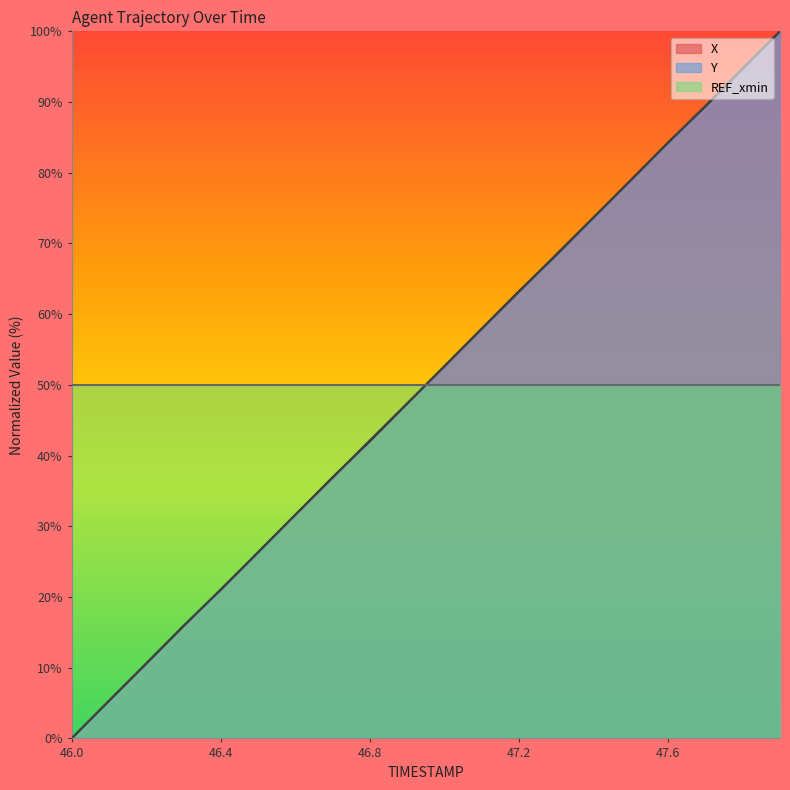

Which series has the largest total across all categories?

Y